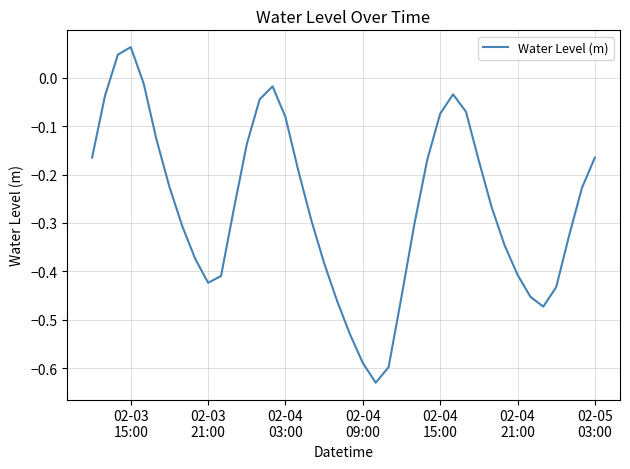

What is the difference between the maximum and minimum values?

0.7